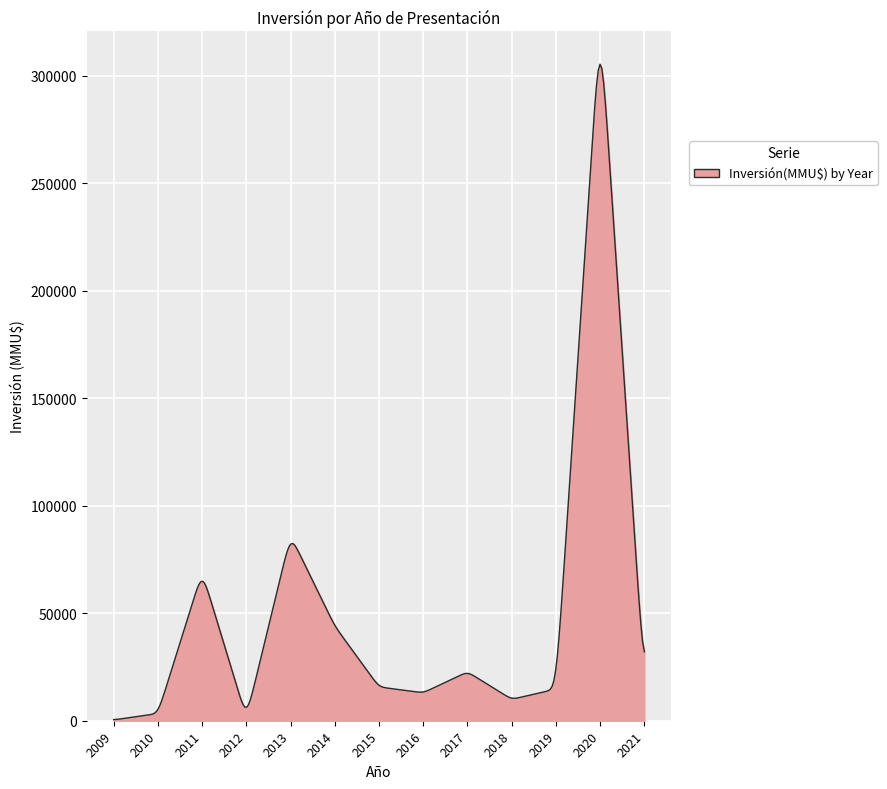

What is the greatest value displayed?

305451.7